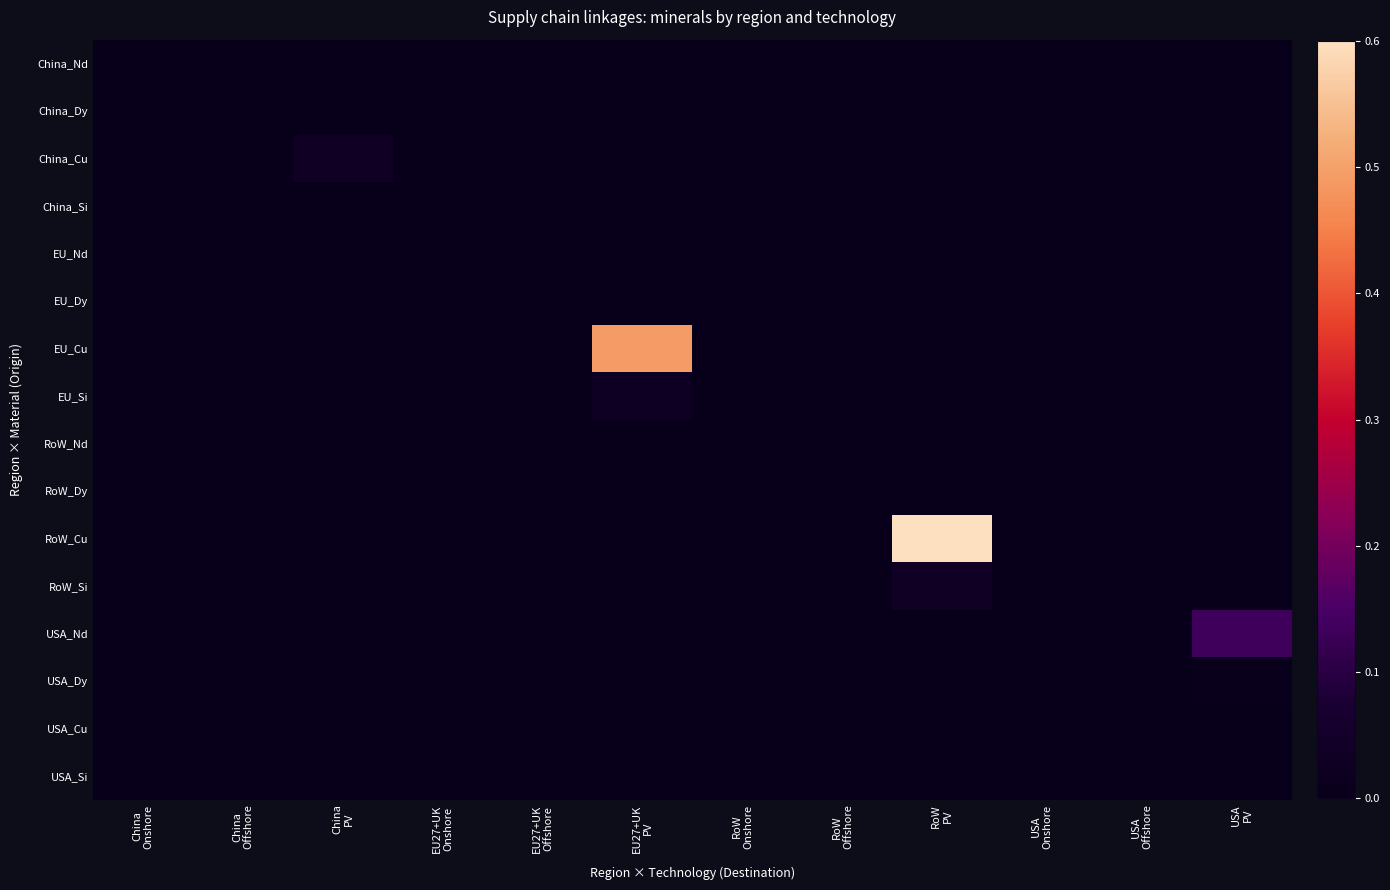

What is the total value across all series at RoW
PV?

0.6